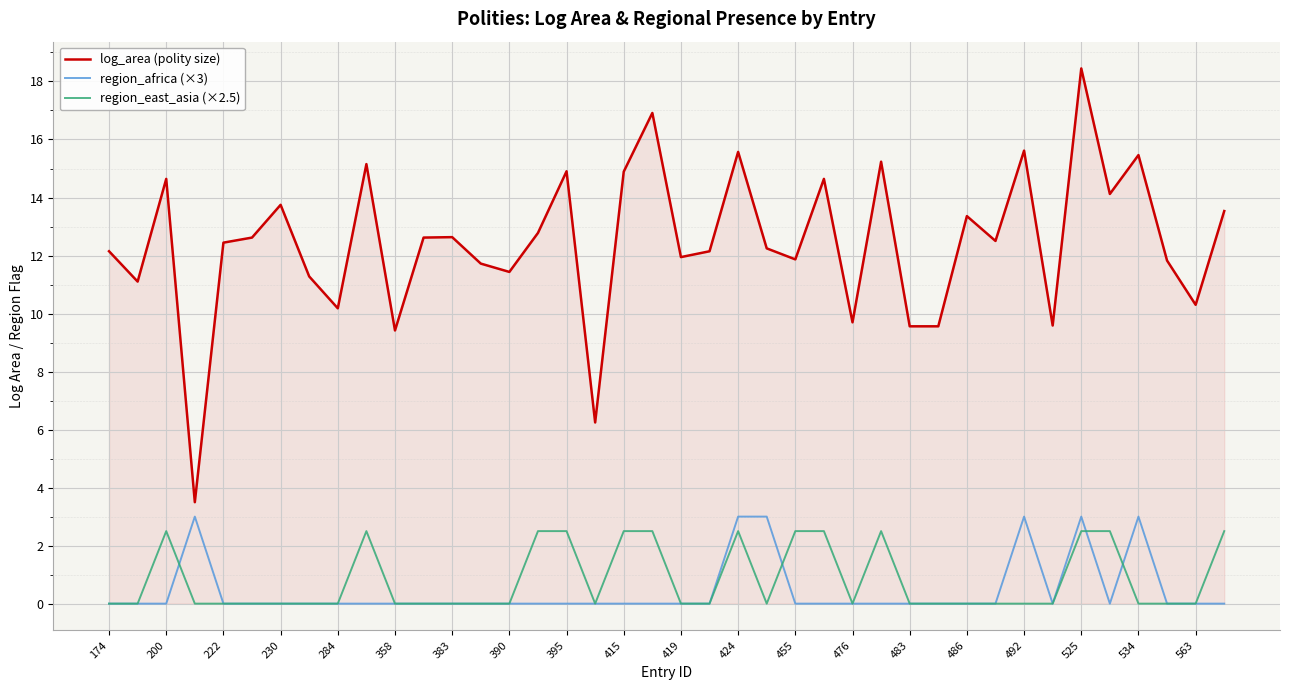

Which series has the widest spread of values?

log_area (polity size)